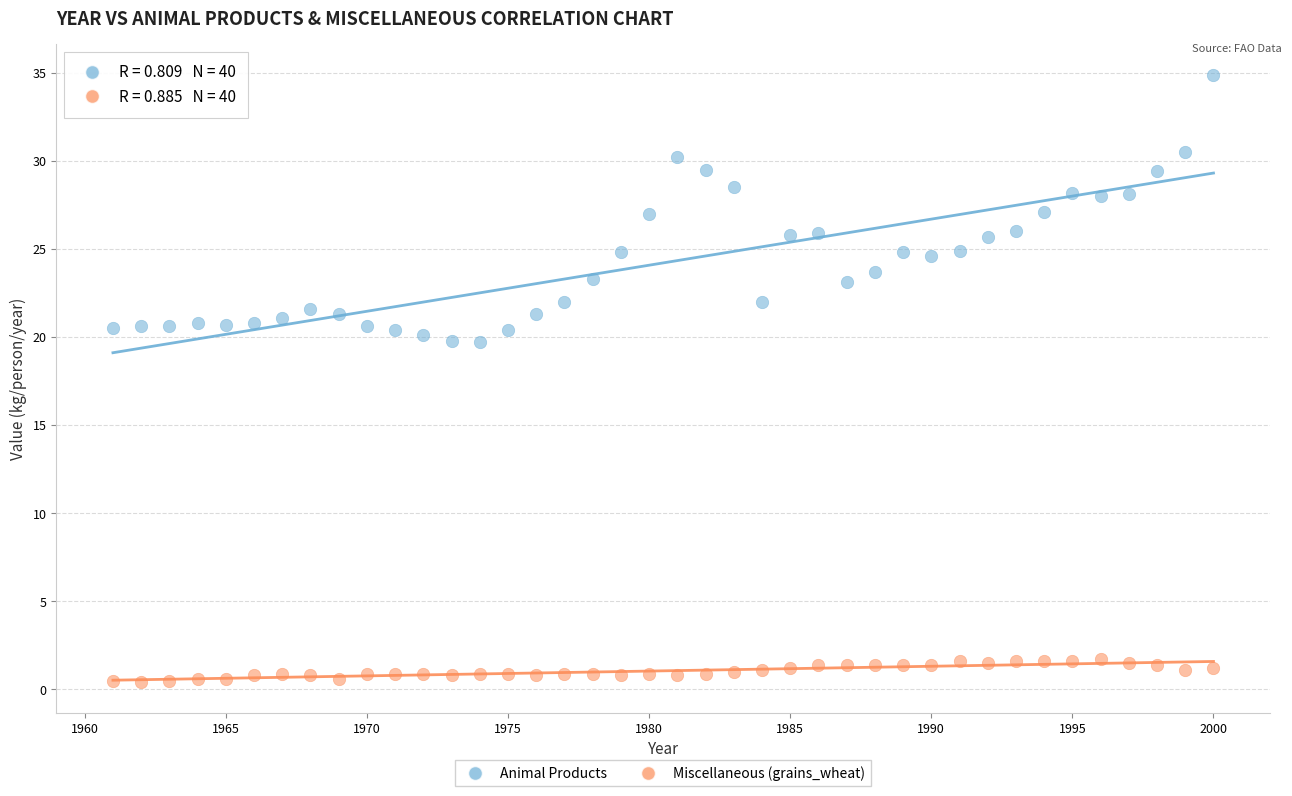

Across all data points, what is the range of Y values (max minus min)?

34.5